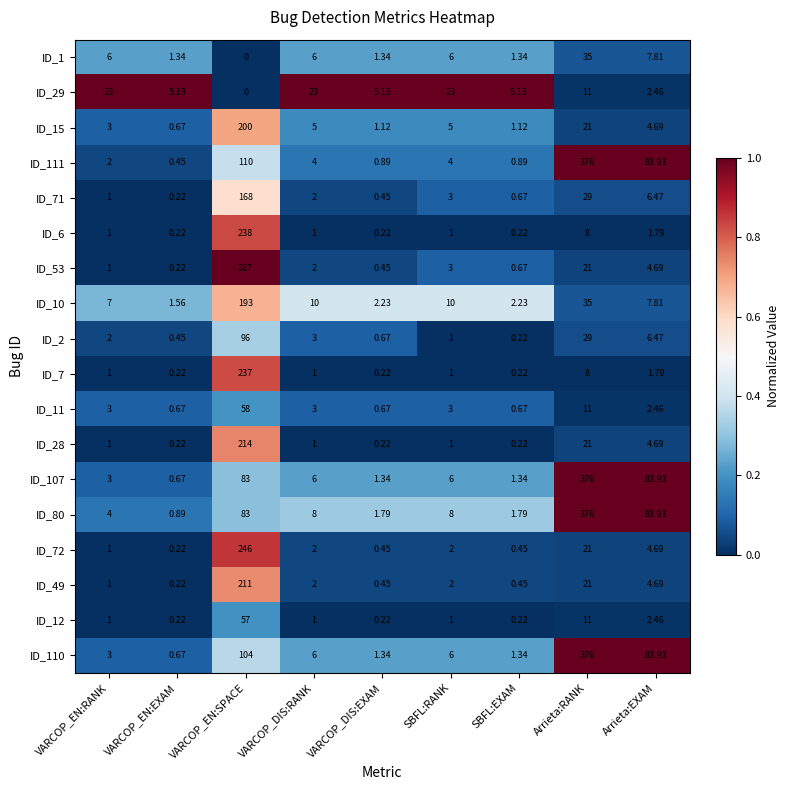

What is the total value across all series at VARCOP_EN:SPACE?

2585.0